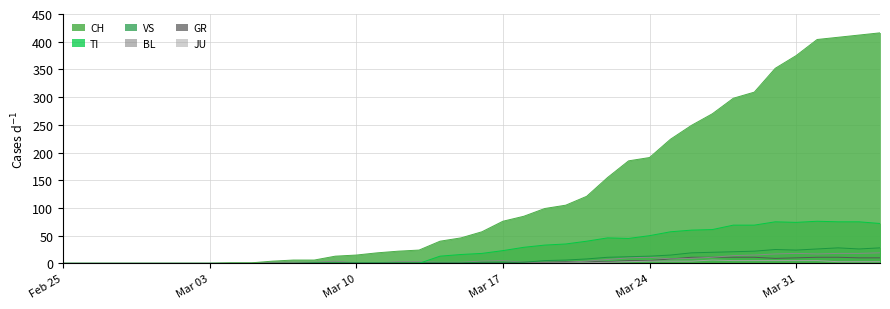

Which series has the widest spread of values?

CH